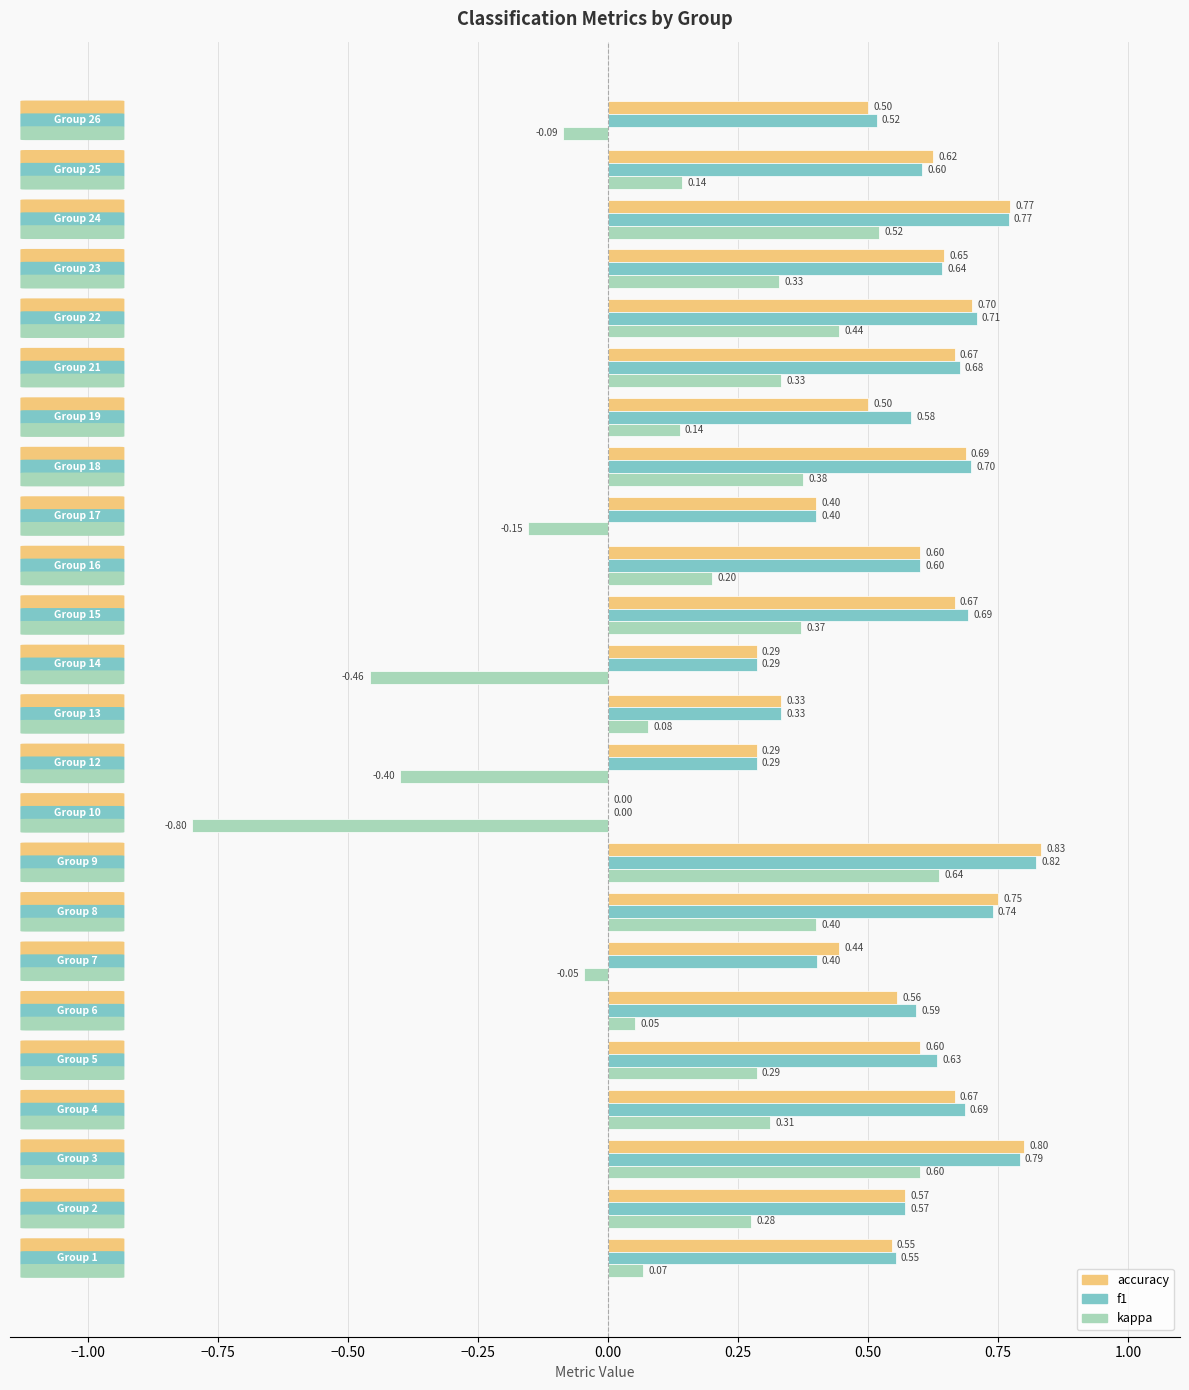

What are all the series names shown in the legend?

accuracy, f1, kappa